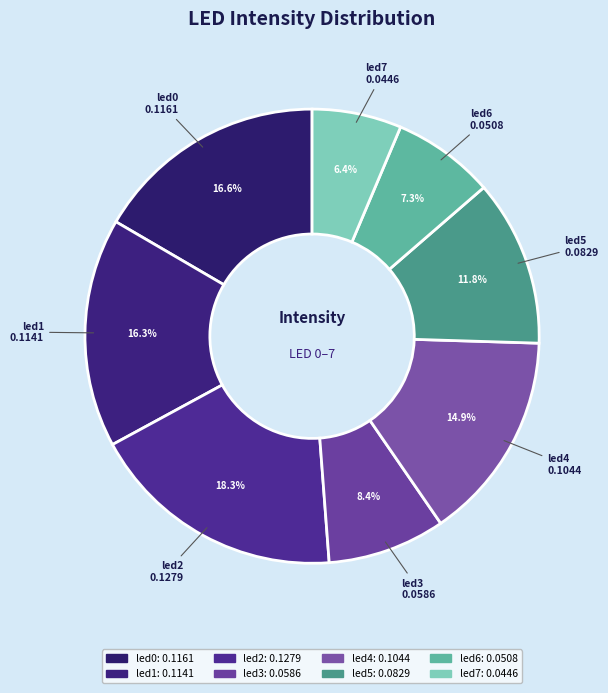

Which category has the smallest portion of the pie?

led7